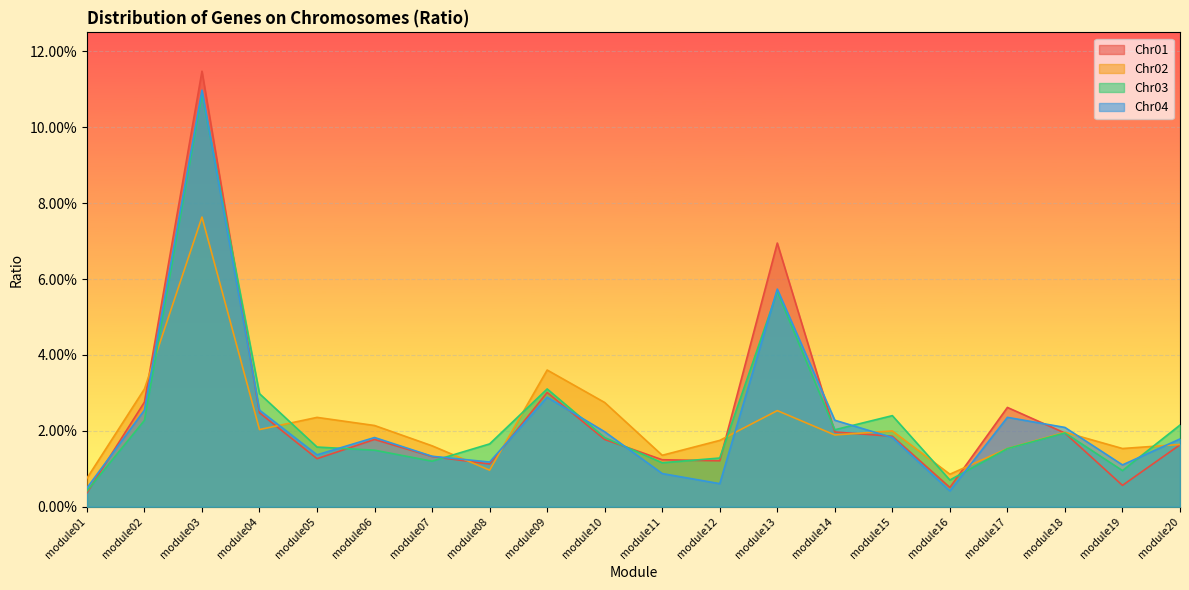

The value of Chr03 at module05 is 0.0. True or false?

True